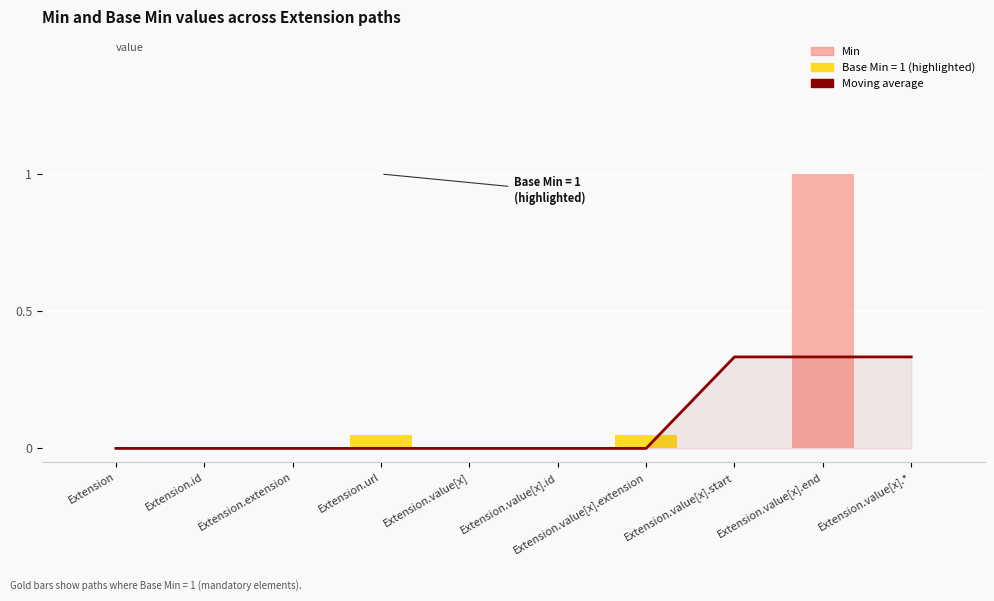

Reading left to right, transcribe all the data shown in this chart.

Moving average: 0.0	0.0	0.0	0.0	0.0	0.0	0.0	0.3	0.3	0.3
Min: 0.0	0.0	0.0	0.0	0.0	0.0	0.0	0.0	1.0	0.0